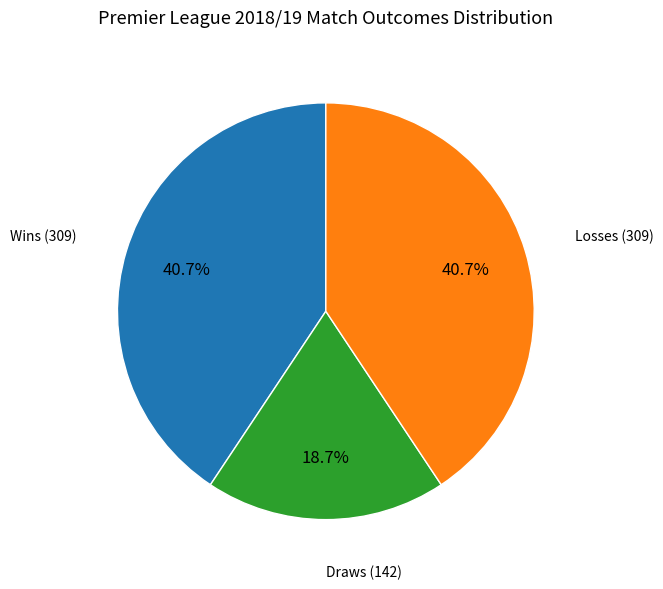

Does any single category account for the majority?

No